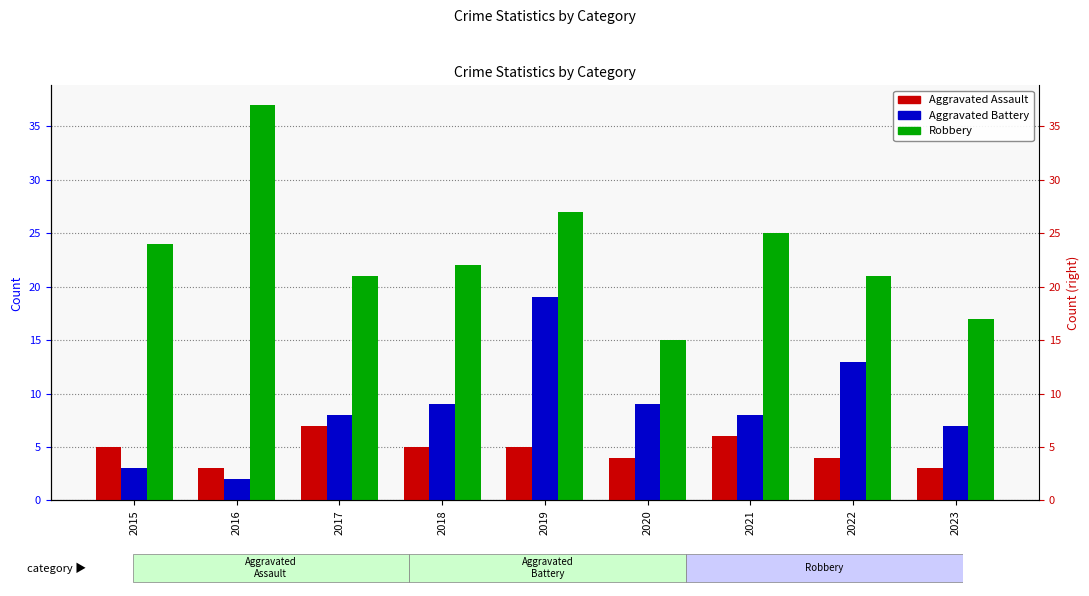

What is the sum of all Aggravated Assault values?

42